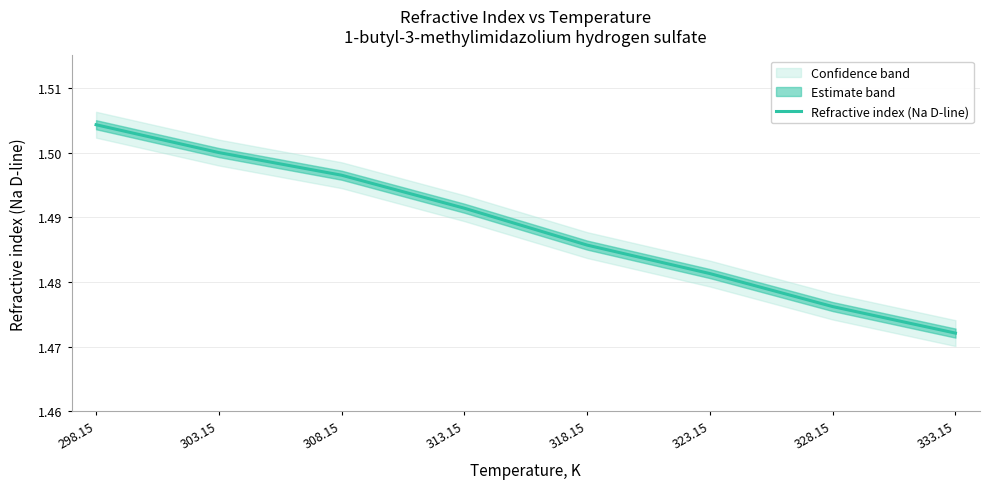

How many lines are shown in the chart?

1